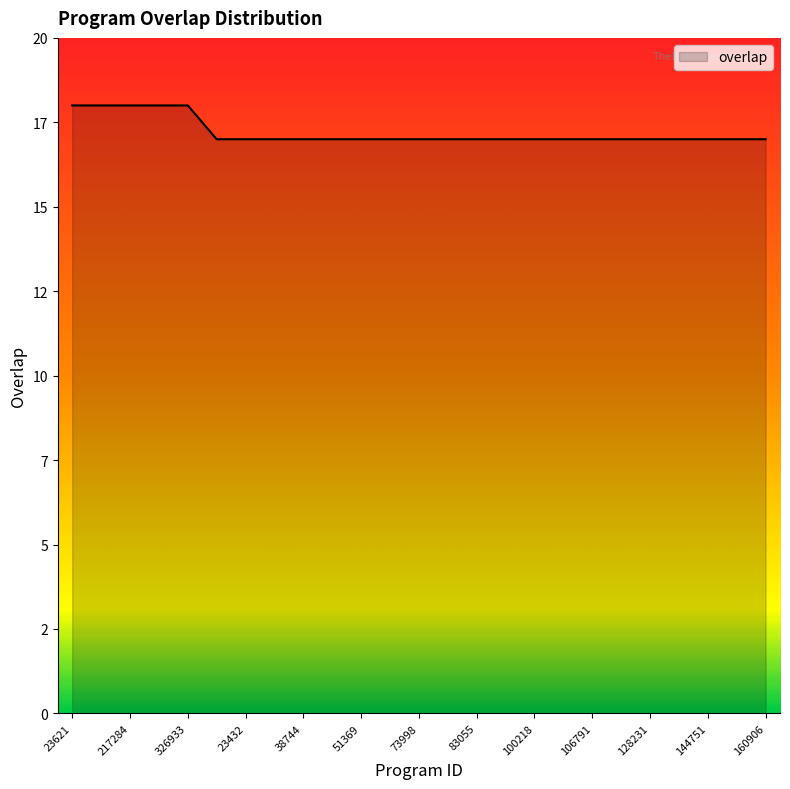

Does the chart display data point markers on the line(s)?

No